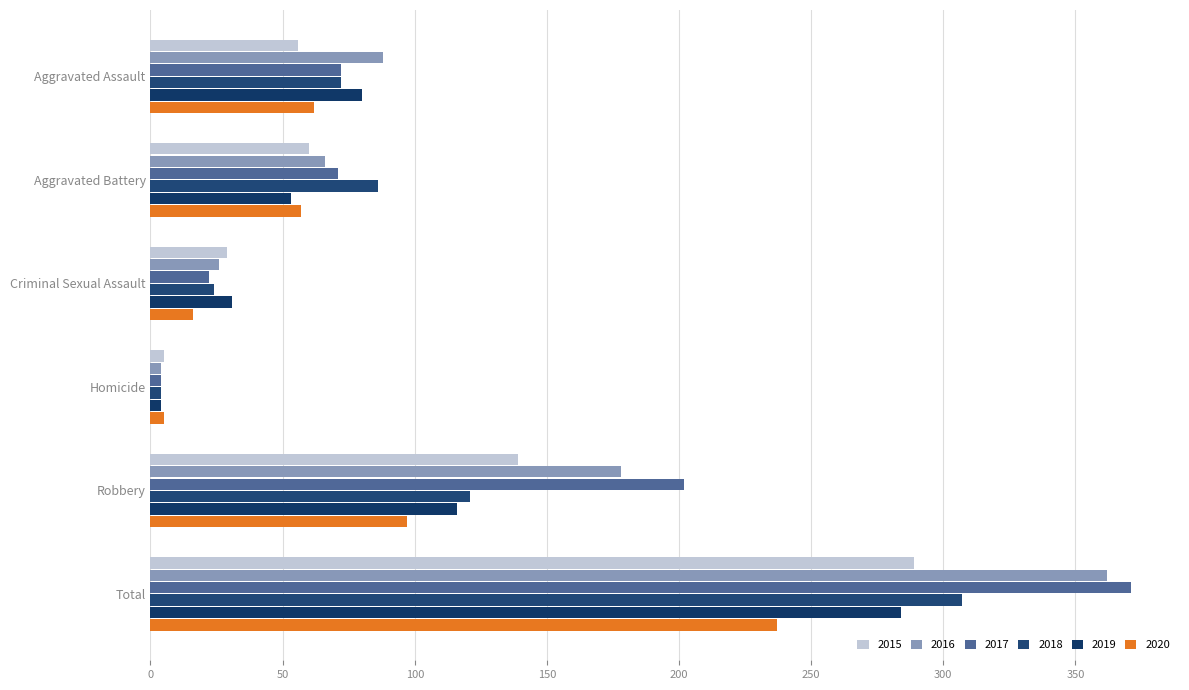

What is the total value across all series at Criminal Sexual Assault?

148